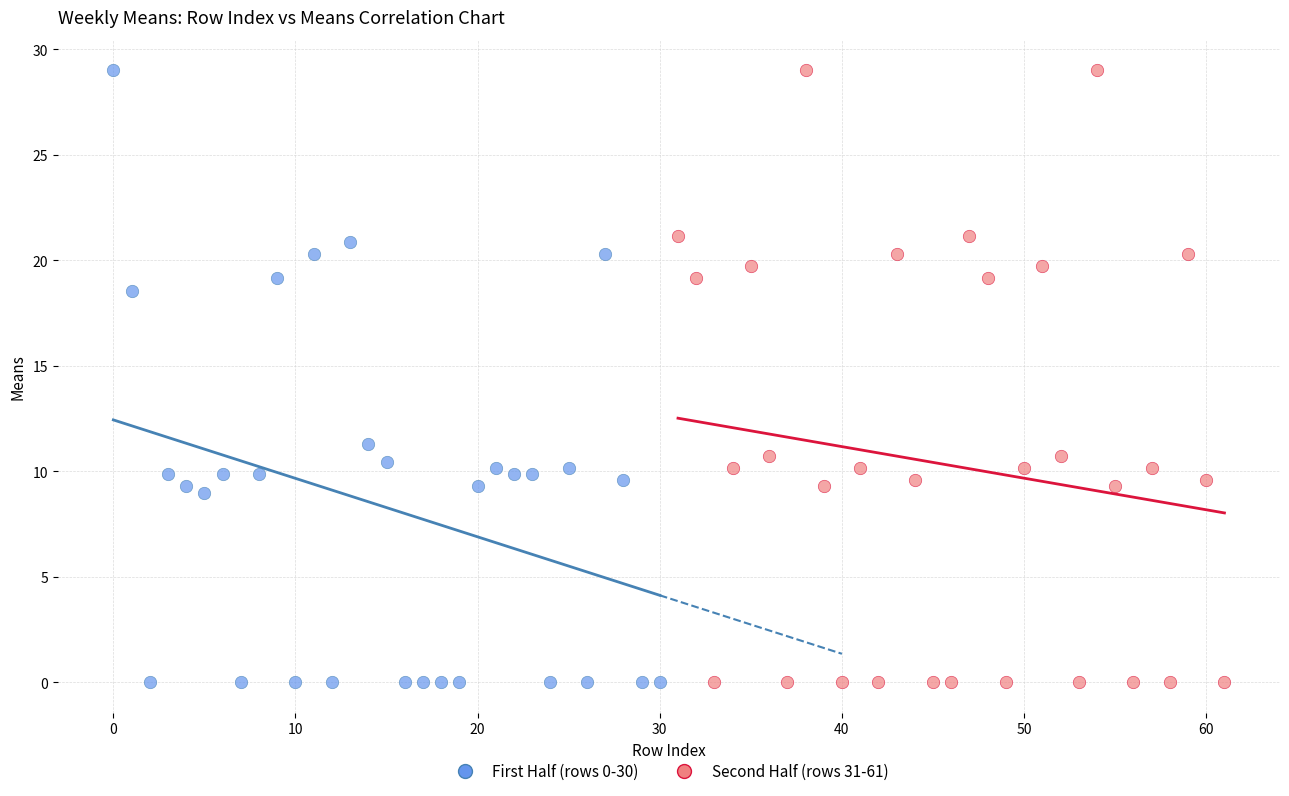

What are all the series names shown in the legend?

First Half (rows 0-30), Second Half (rows 31-61)